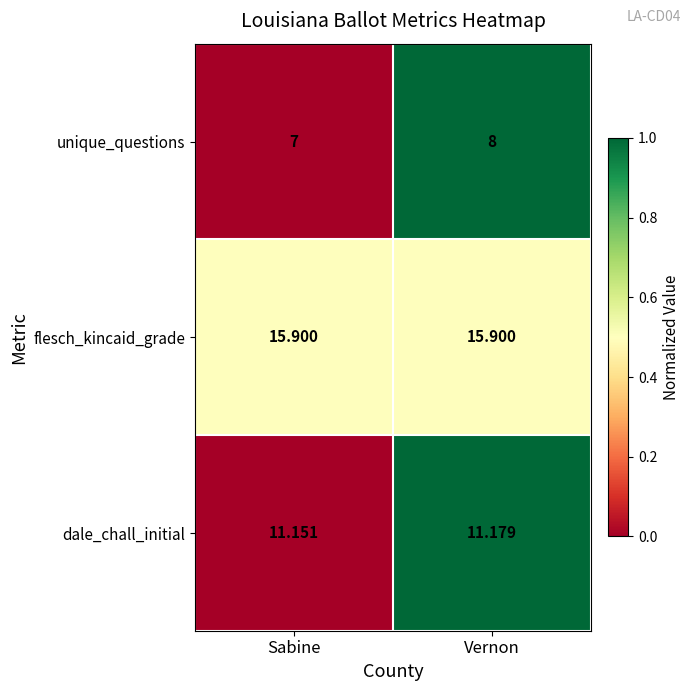

What is the difference between the highest and lowest values at Vernon?

7.9